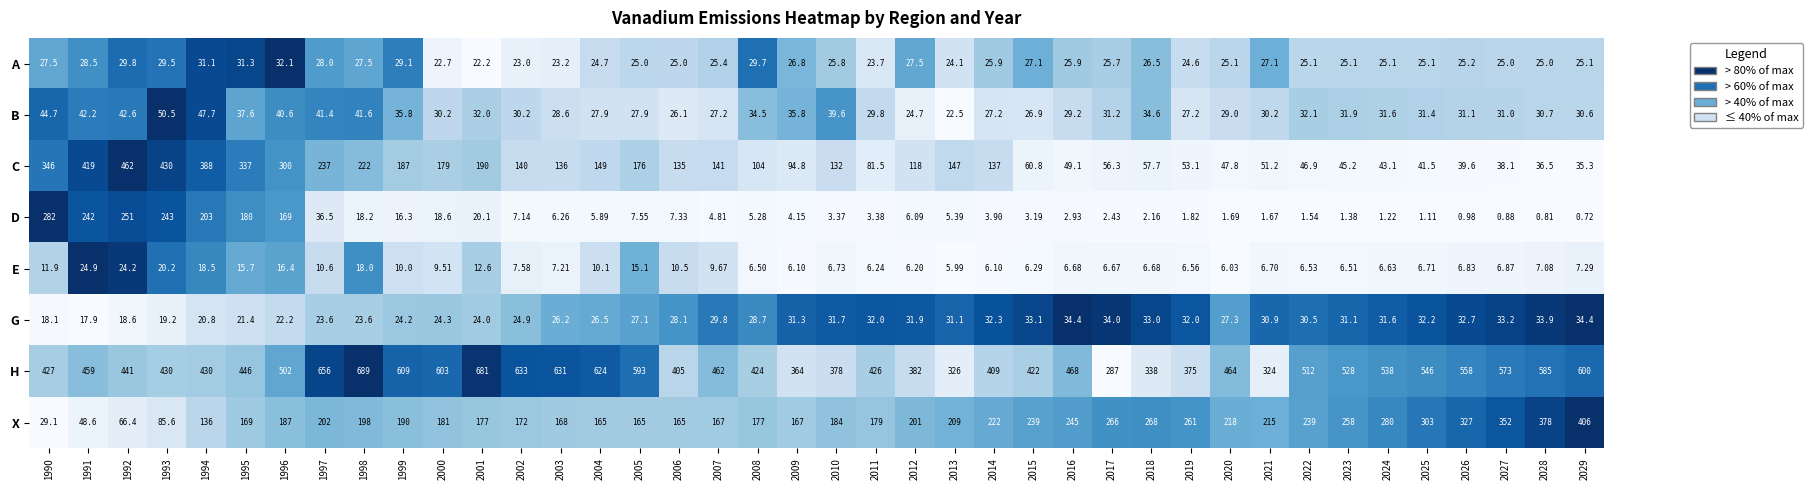

At which category does the chart reach its peak across all series?

1998